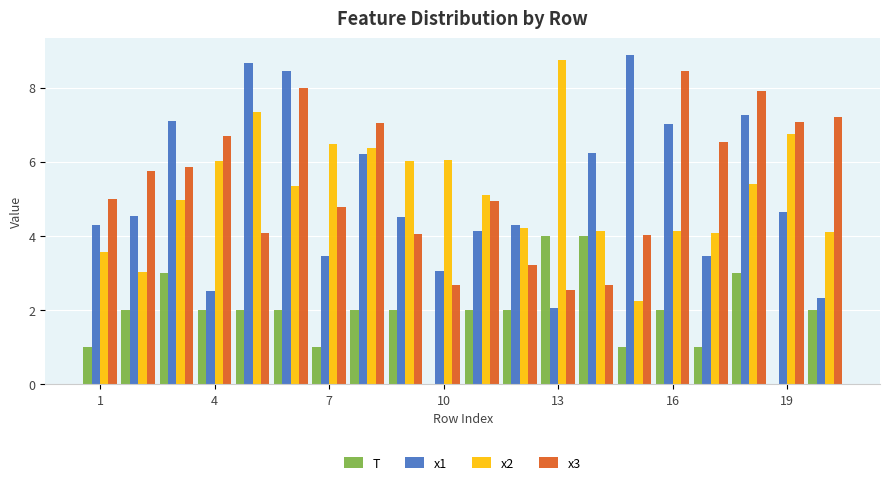

What is the sum of all T values?

38.0